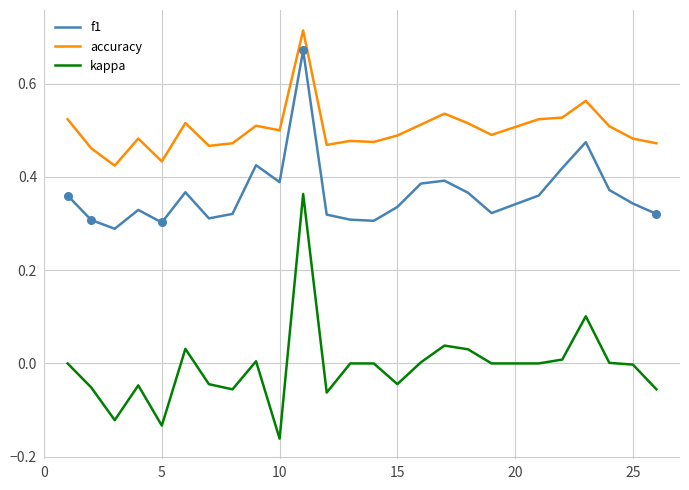

What are all the series names shown in the legend?

f1, accuracy, kappa